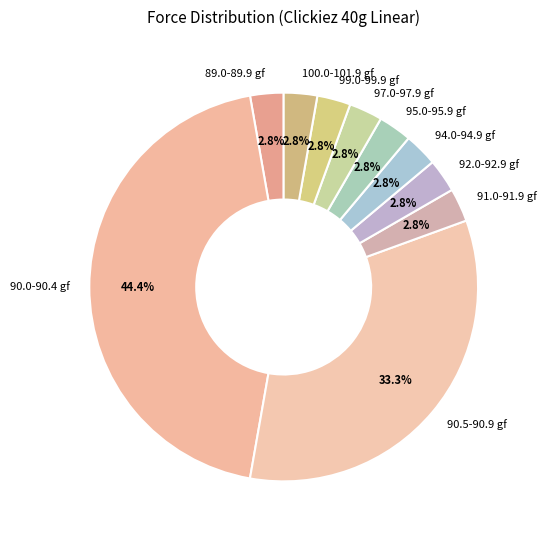

What percentage is NOT represented by 94.0-94.9 gf?

97.2%